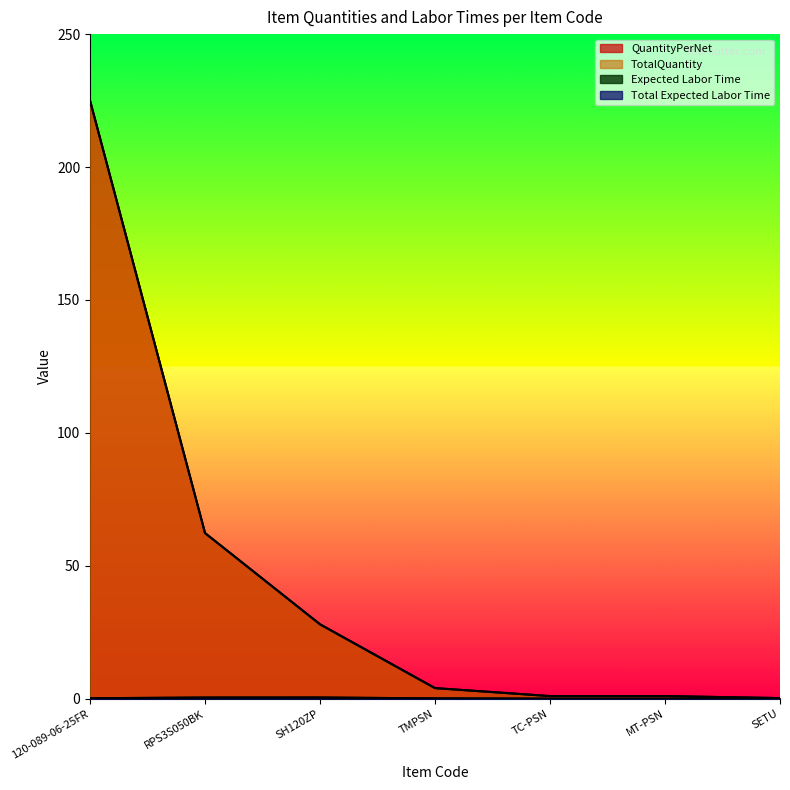

True or false: Expected Labor Time has a value of 0.3 at SH120ZP.

False